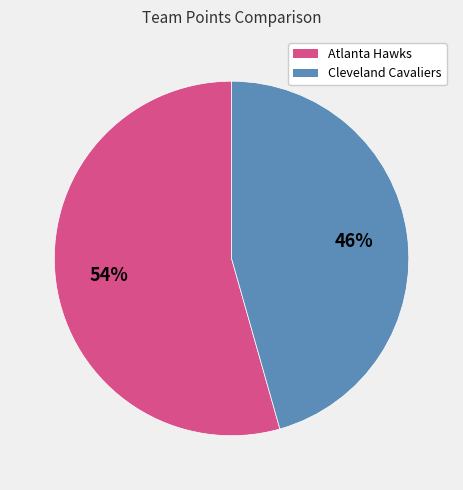

To the nearest percent, what is the combined percentage of Atlanta Hawks and Cleveland Cavaliers?

100%